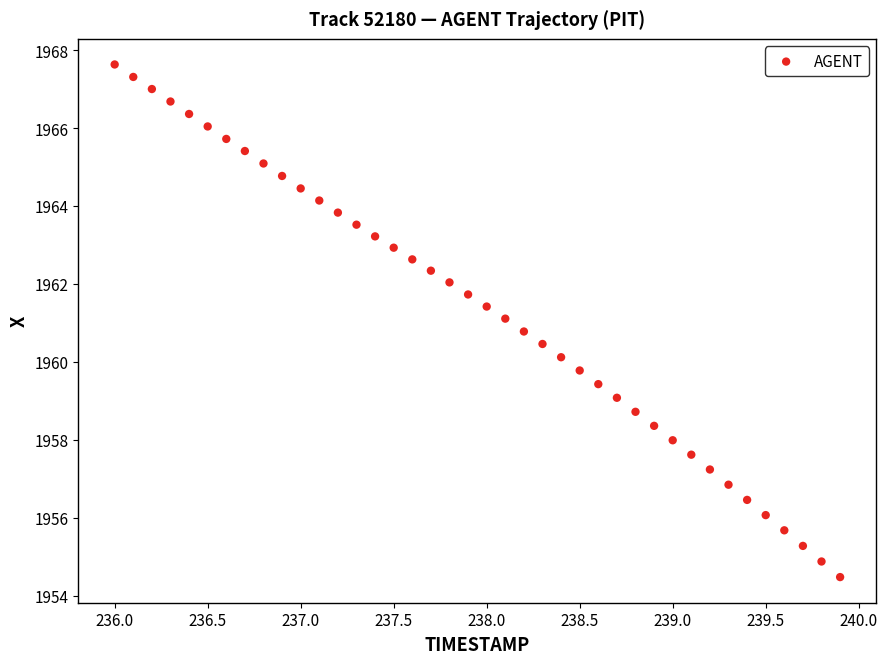

What is the range of X values (max minus min)?

3.9